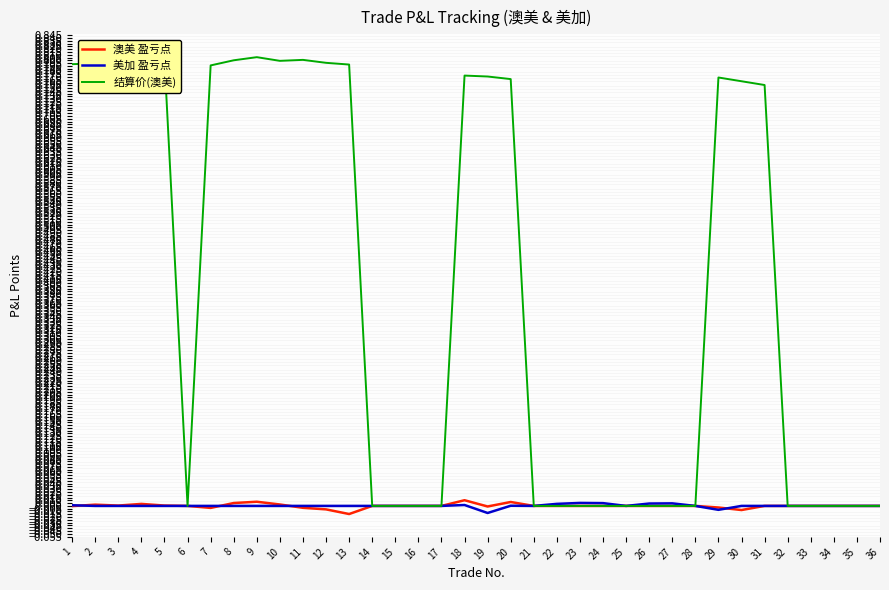

Is it true that 美加 盈亏点 equals 0.0 at 6?

True